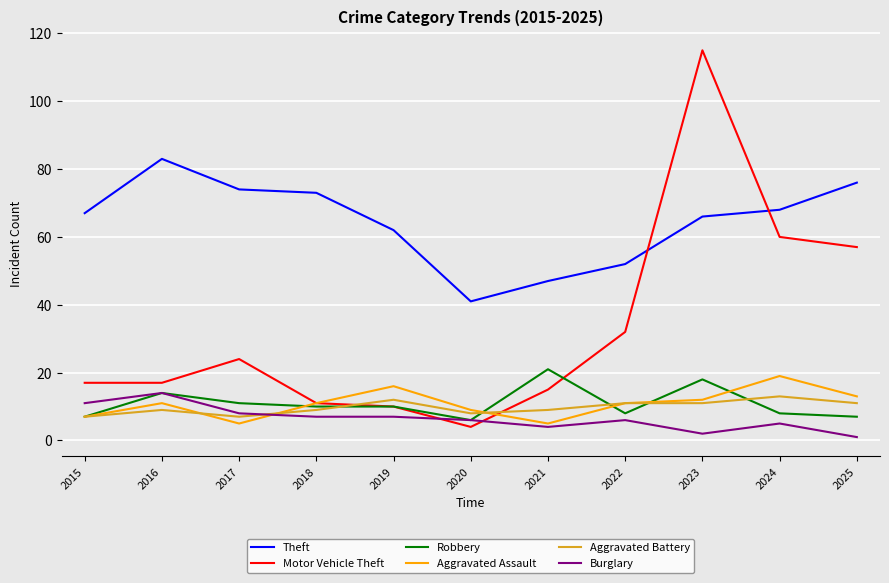

Is the value of Theft at 2015 greater than the value of Aggravated Battery at 2016?

Yes